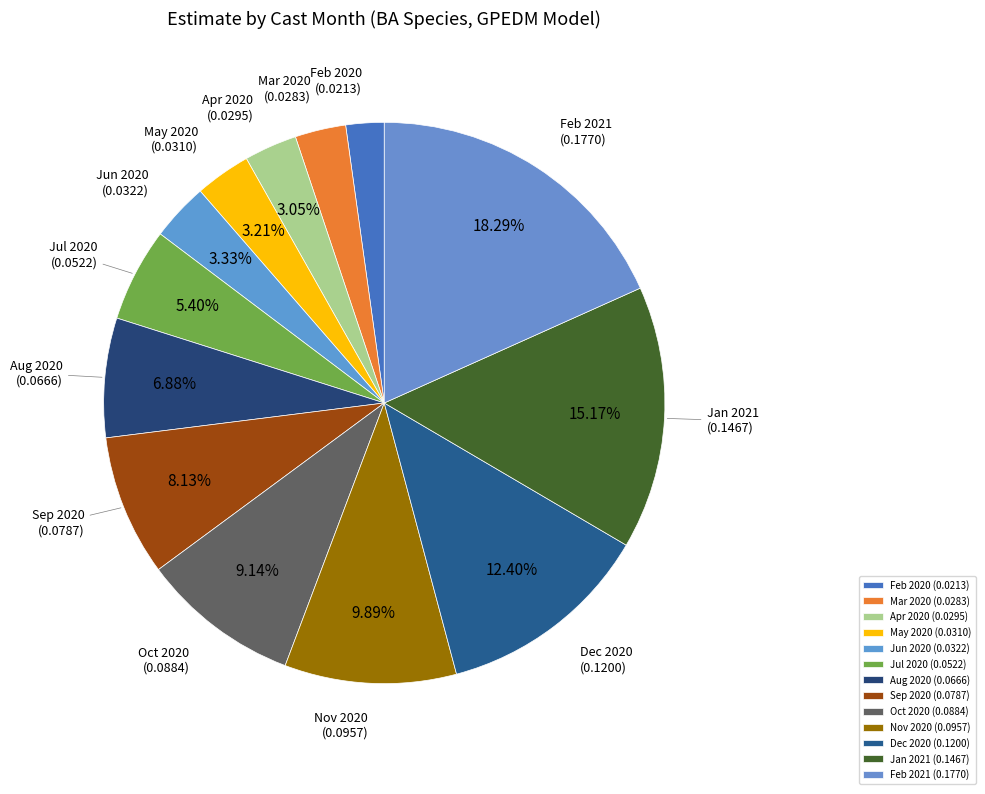

How many slices are in this pie chart?

13